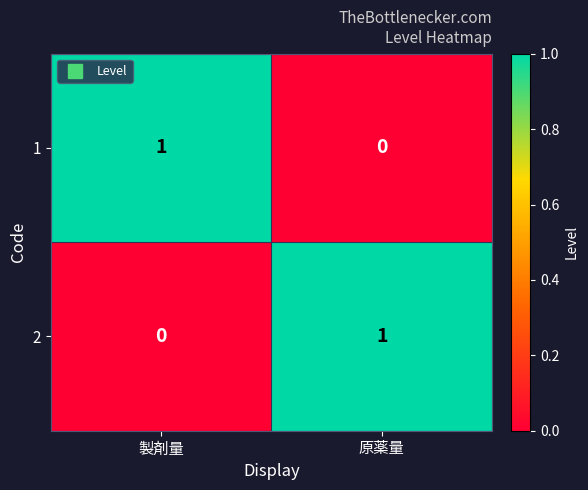

At 製剤量, list the series in order from smallest to largest.

2, 1